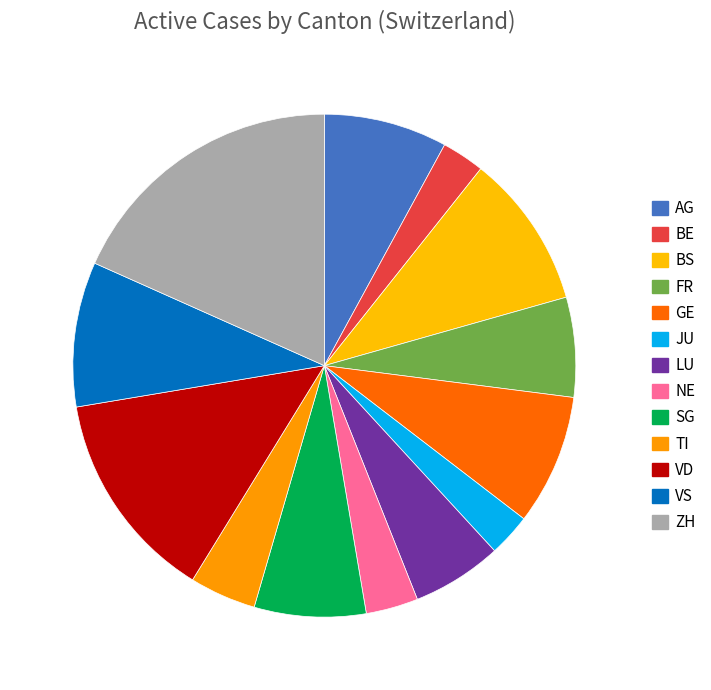

How many segments does this pie chart have?

13